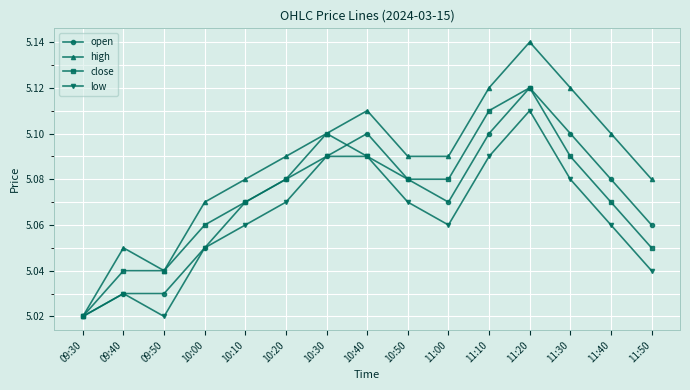

Rank the series at 11:50 from lowest to highest value.

low, close, open, high